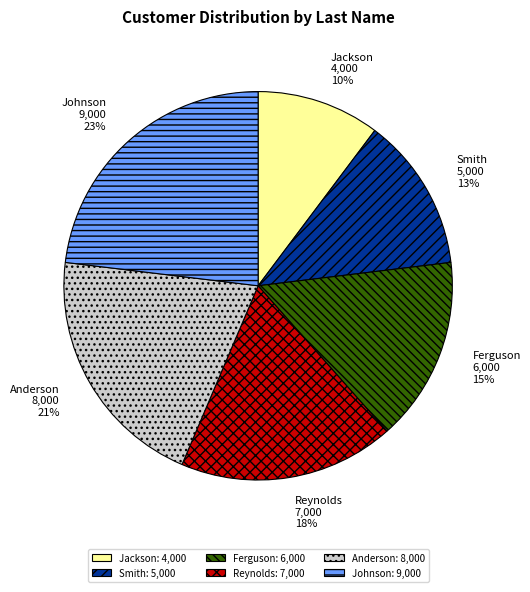

Combined, do Reynolds and Johnson account for over 50%?

No